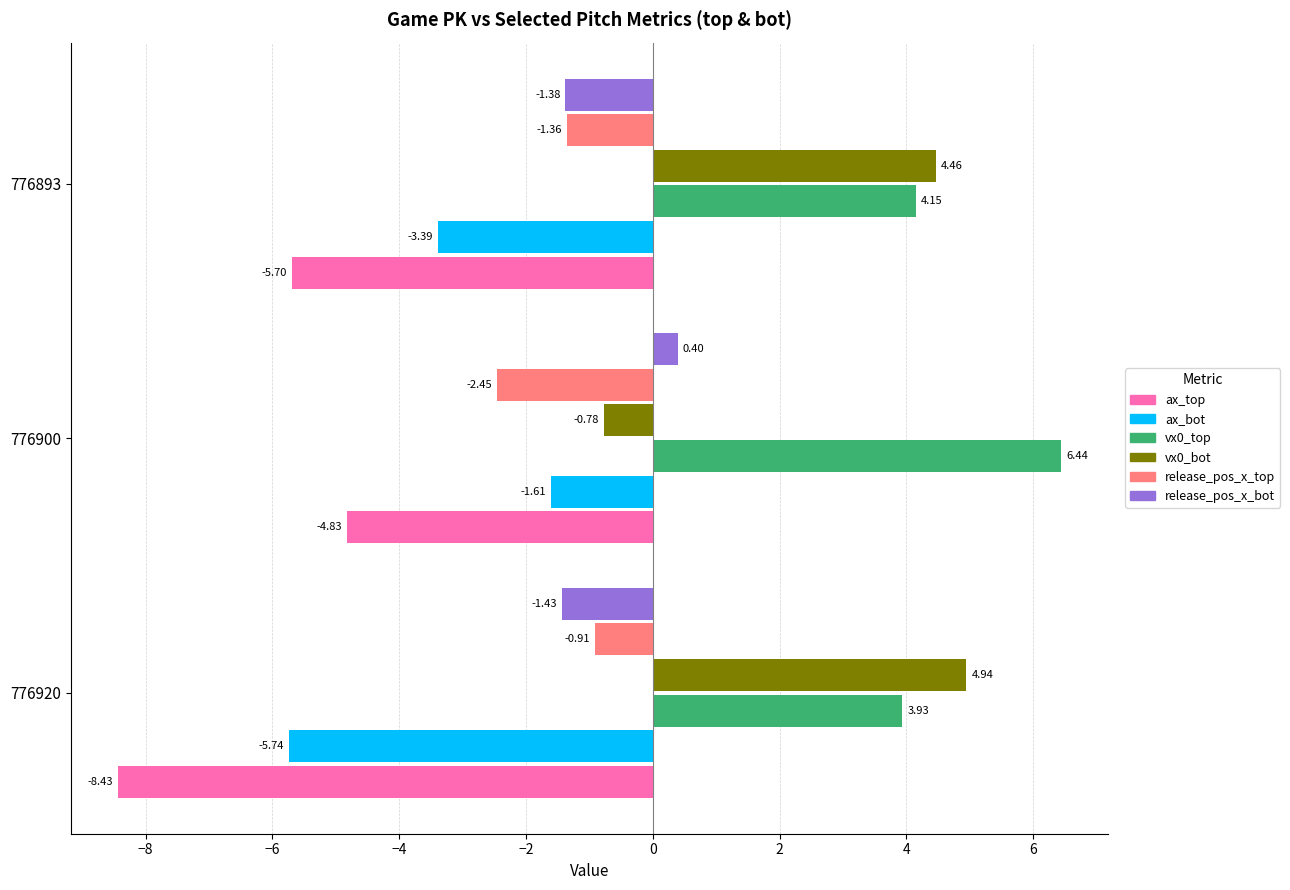

Between 776900 and 776893, which series saw the biggest shift?

vx0_bot